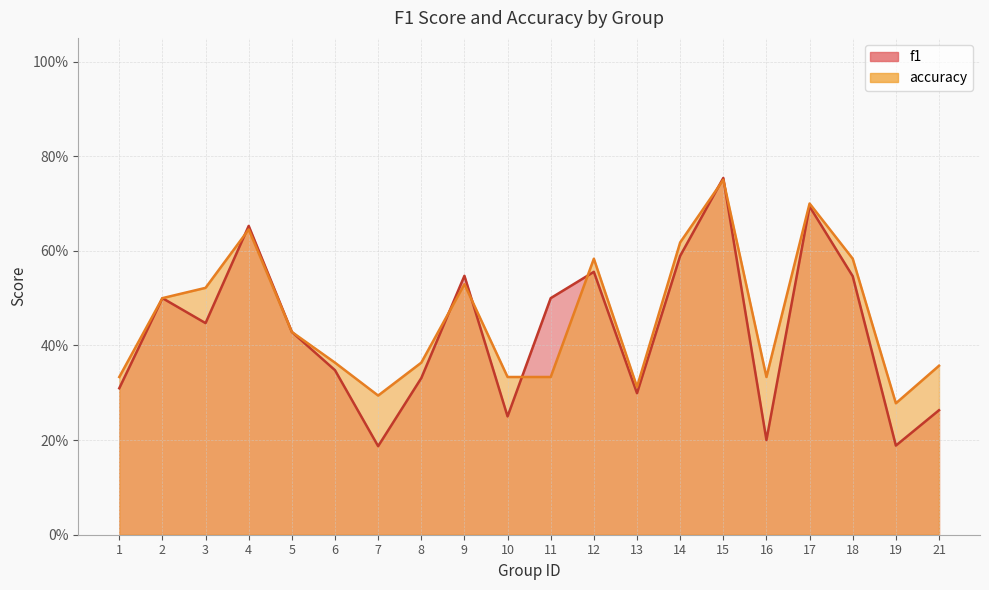

Between 7 and 8, which series saw the biggest shift?

f1